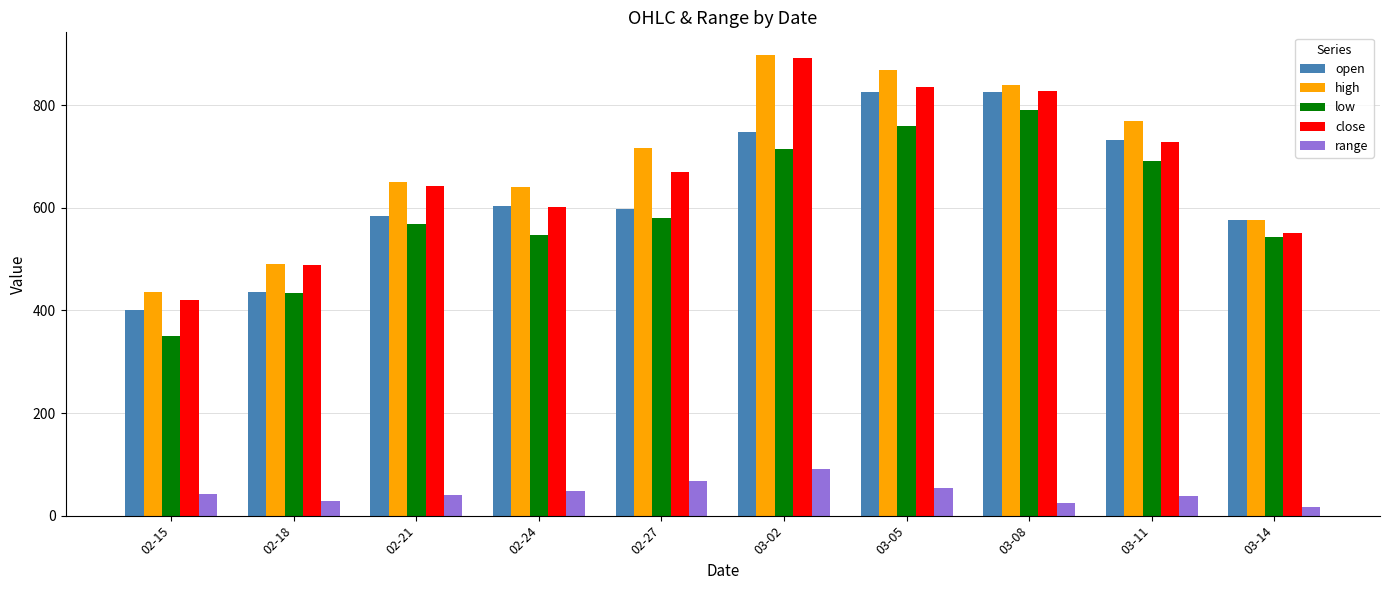

The value of high at 03-11 is 476.1. True or false?

False